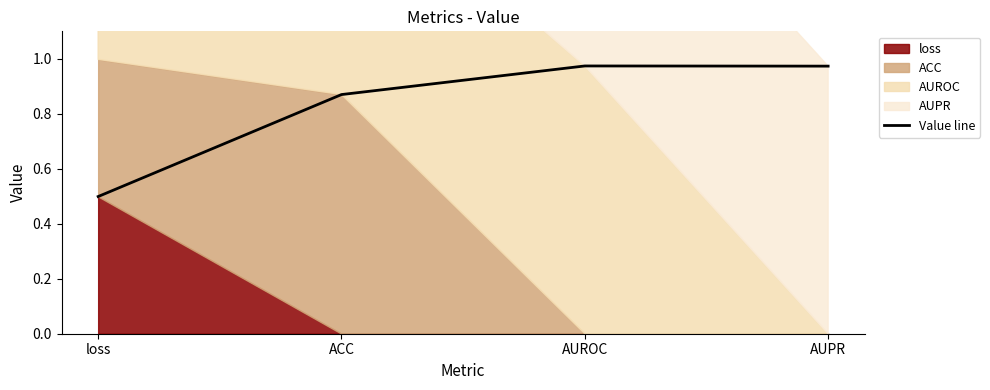

Does the chart have visible grid lines?

No